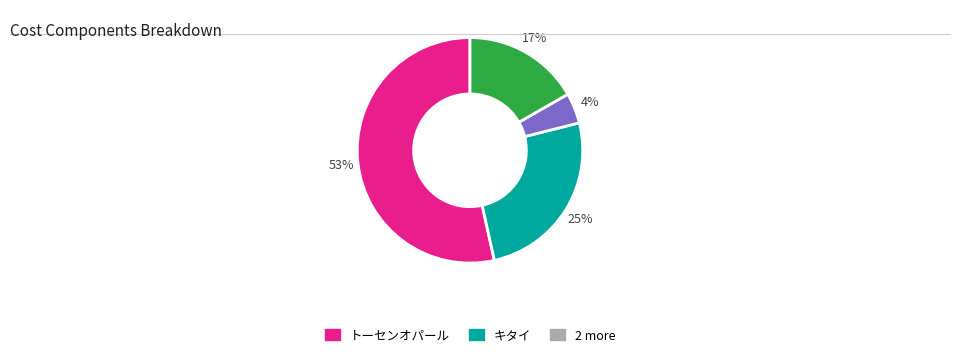

Is there a majority slice in this chart?

Yes